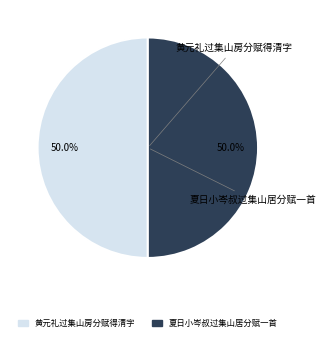

Approximately how many times larger is the value at 黄元礼过集山房分赋得清字 compared to 夏日小岑叔过集山居分赋一首?

1.0